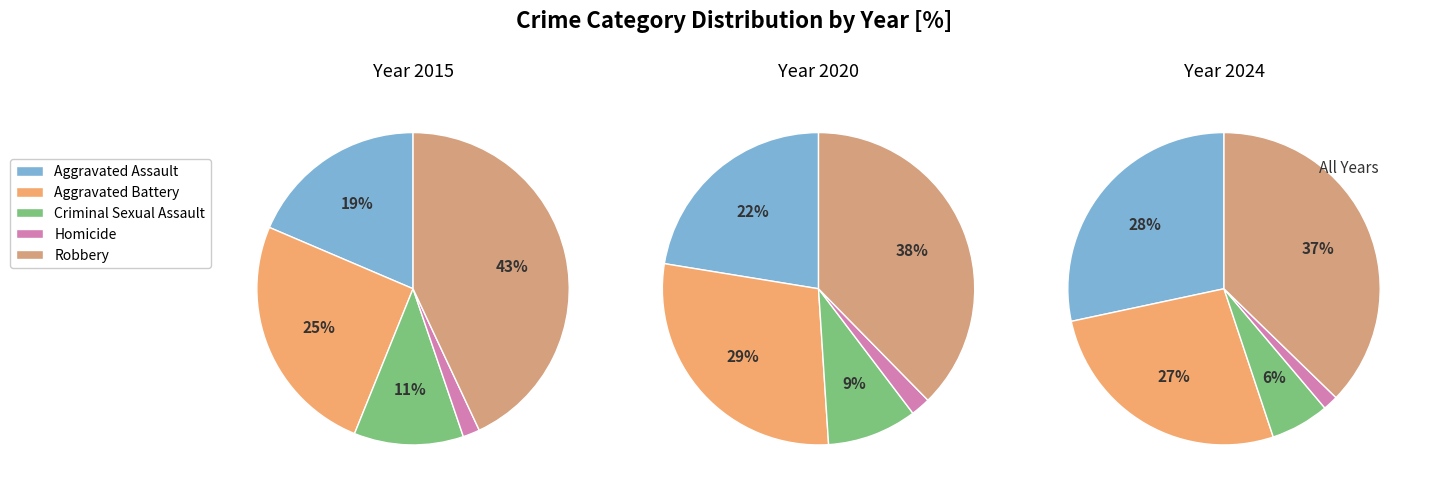

Is 2 the majority of the pie?

No